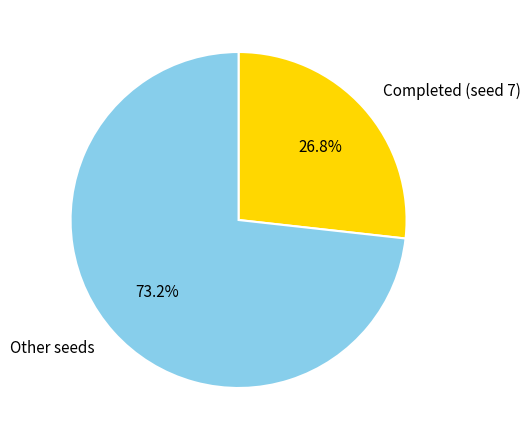

Does any single category account for the majority?

Yes